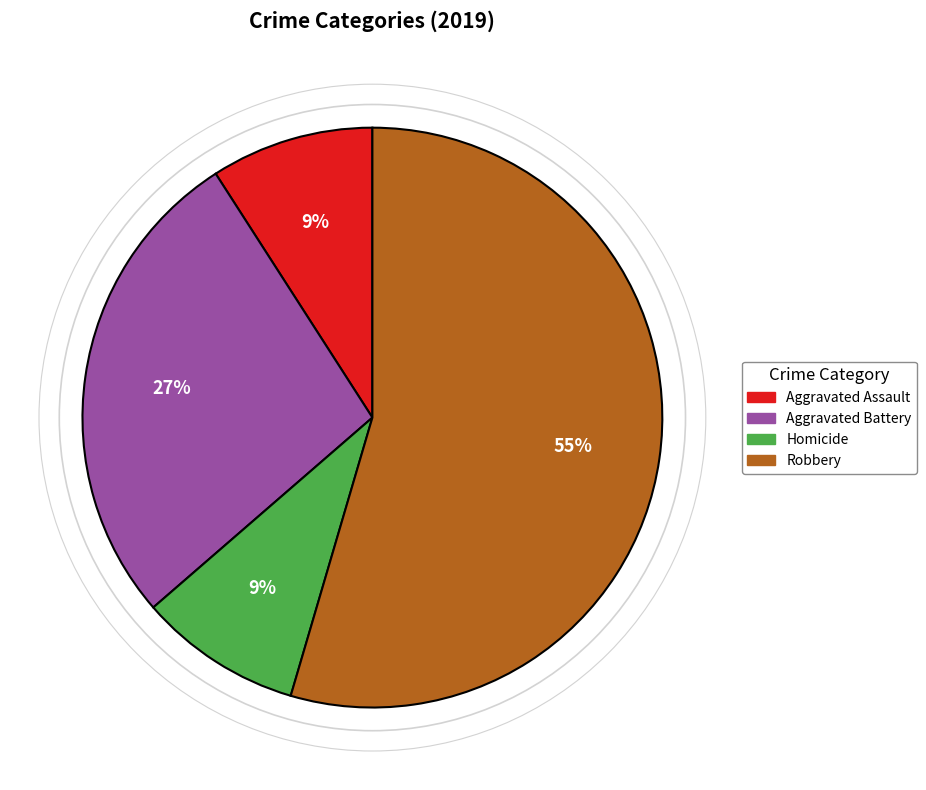

To the nearest percent, what is the average slice percentage?

25%